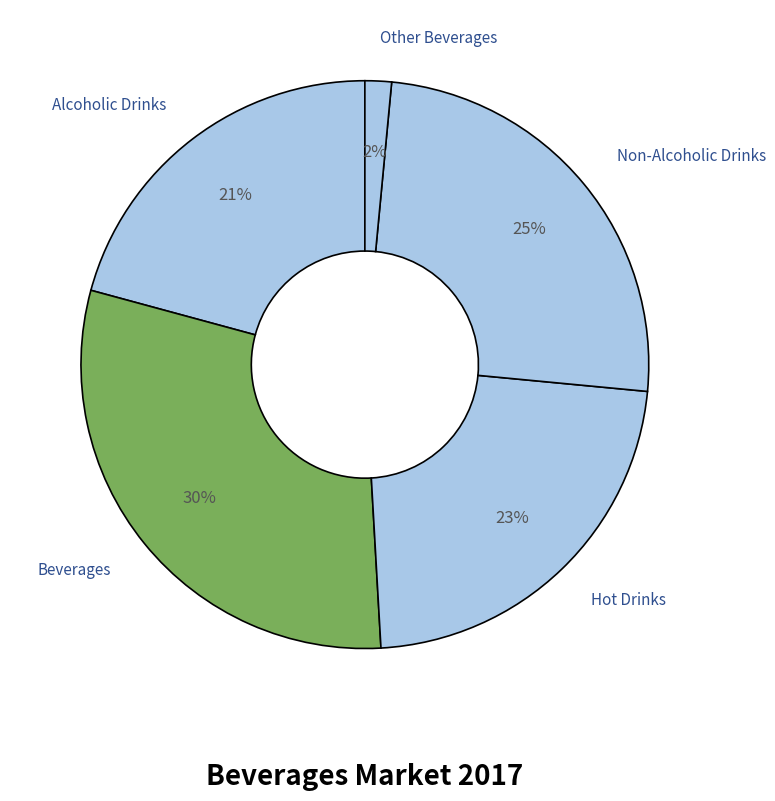

Is it true that Other Beverages is 14% of the pie?

False